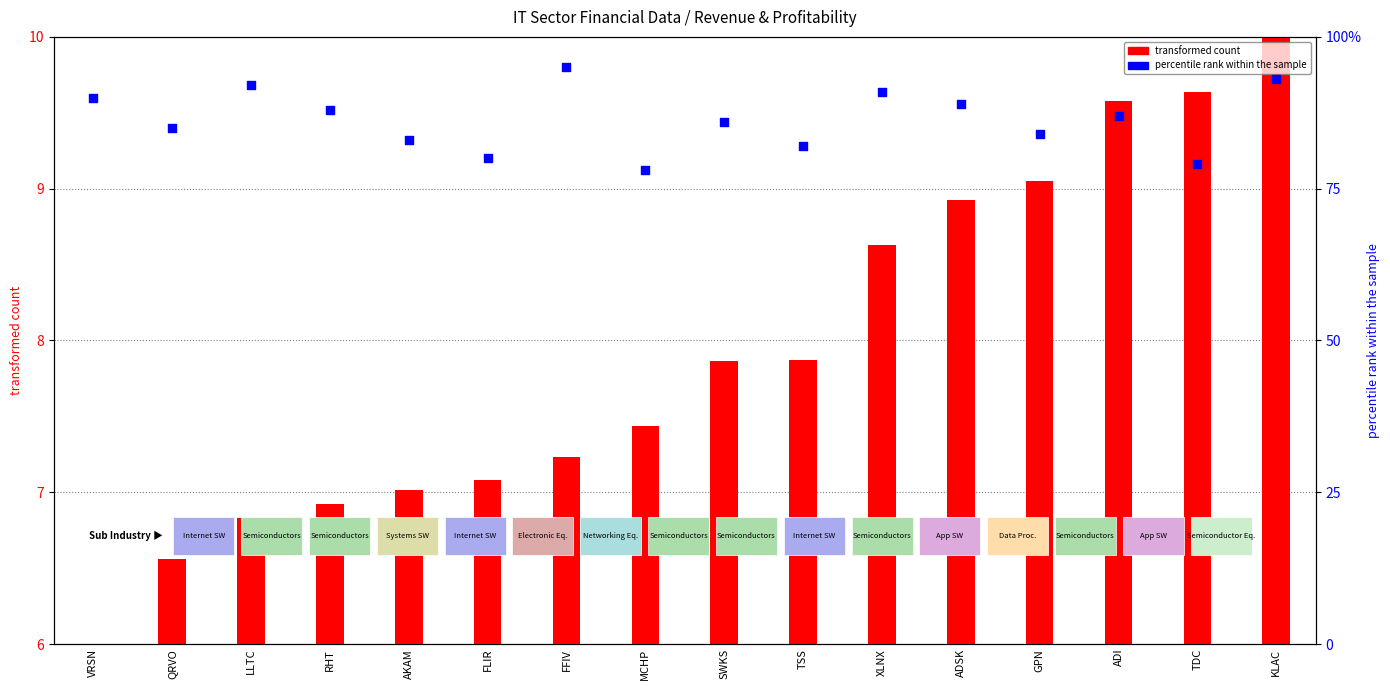

Which series has the widest spread of Y values?

percentile rank within the sample